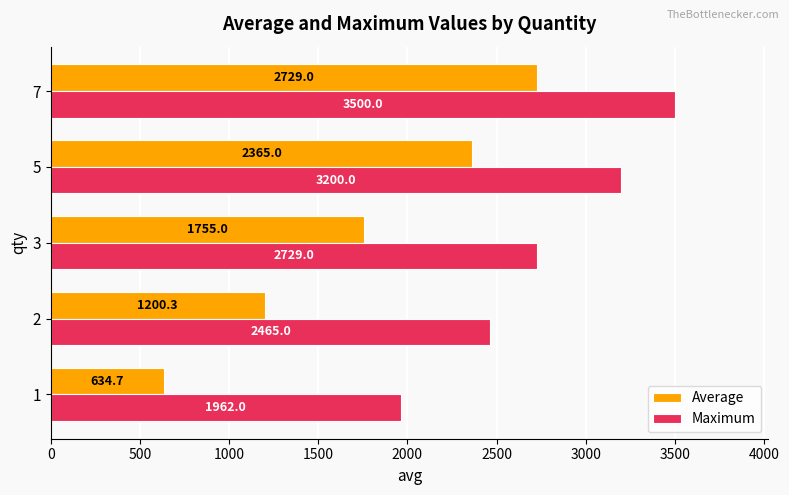

Where is Maximum nearest to the value 2731?

3